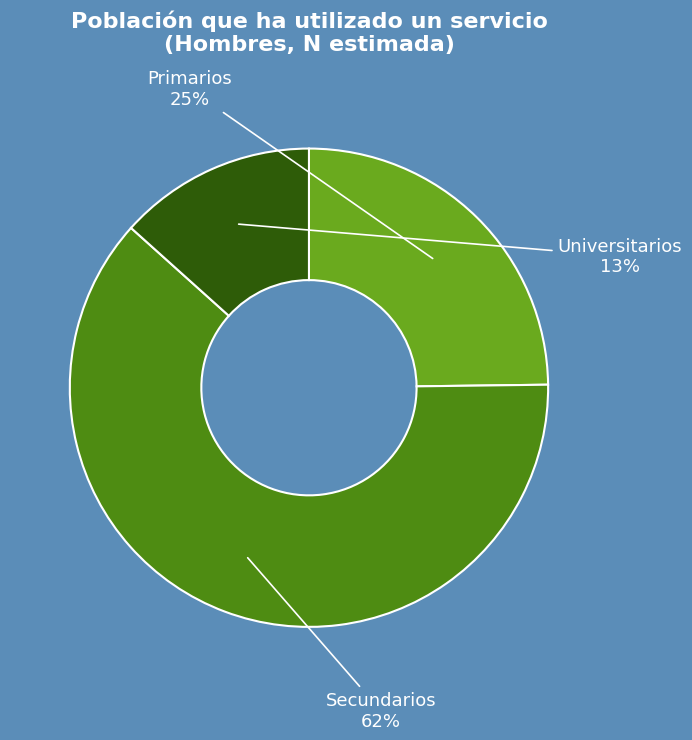

Count the number of slices in the pie.

3